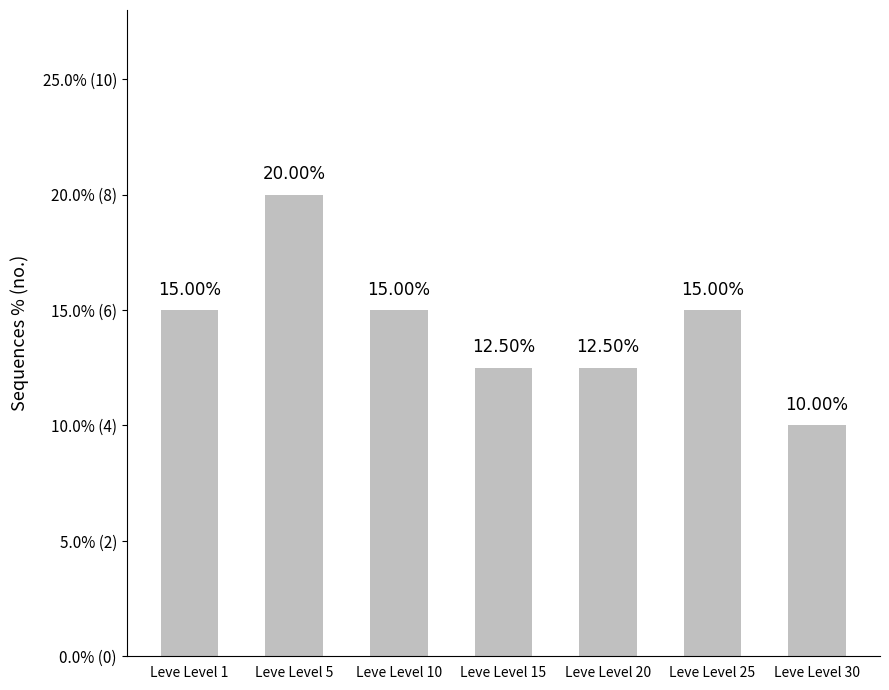

Which category has the lowest value across all series?

Leve Level 30